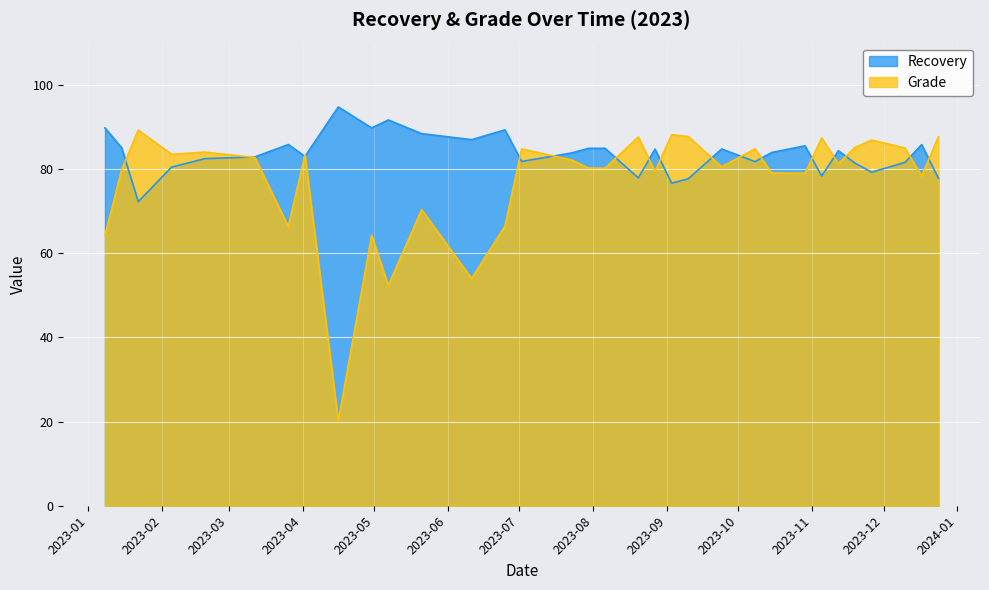

True or false: Recovery has more than 1 points higher than both neighbors.

True